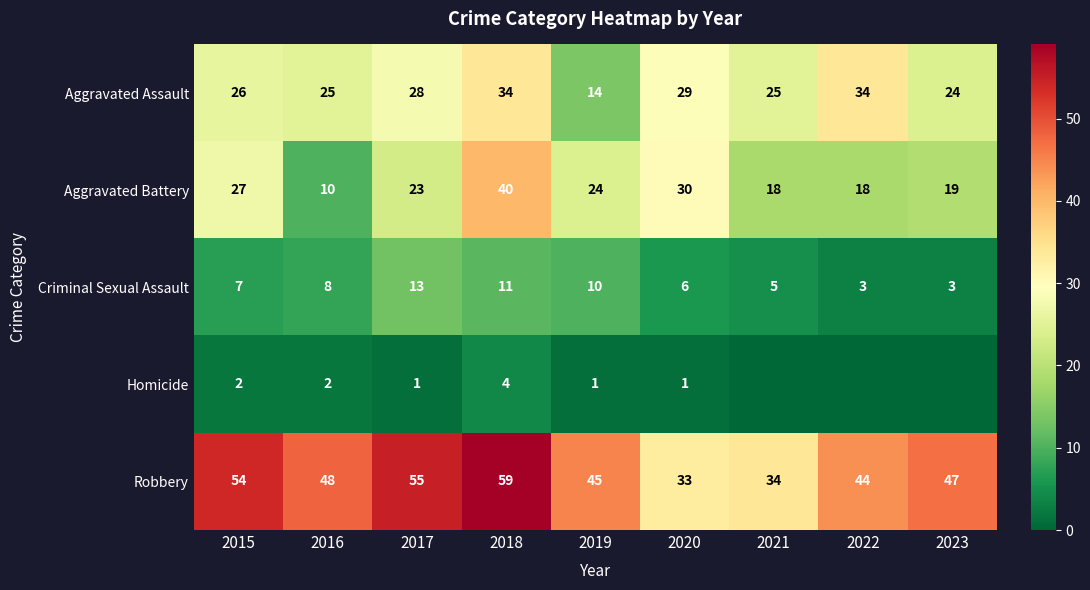

What is the sum of the Aggravated Battery values at 2021 and 2023?

37